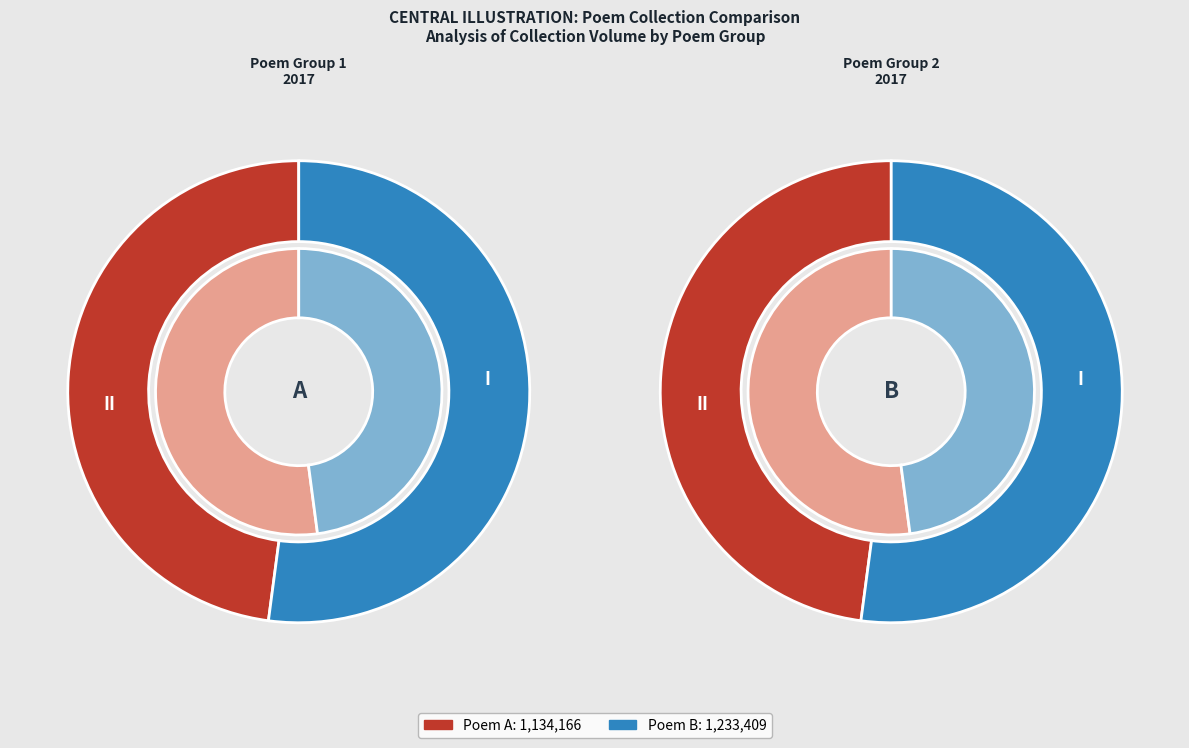

How many slices are in this pie chart?

2